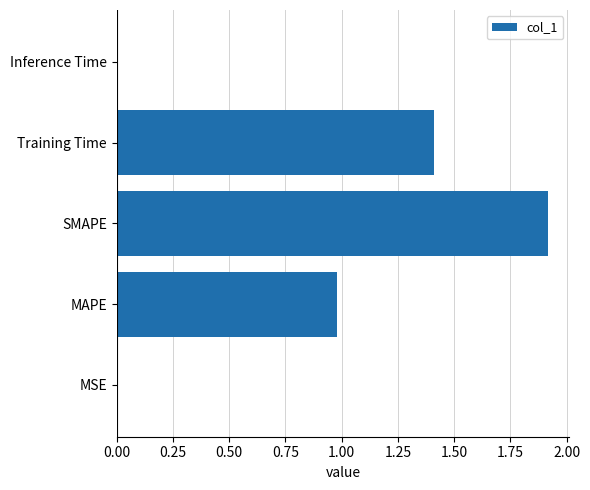

What is the sum of all values?

4.3